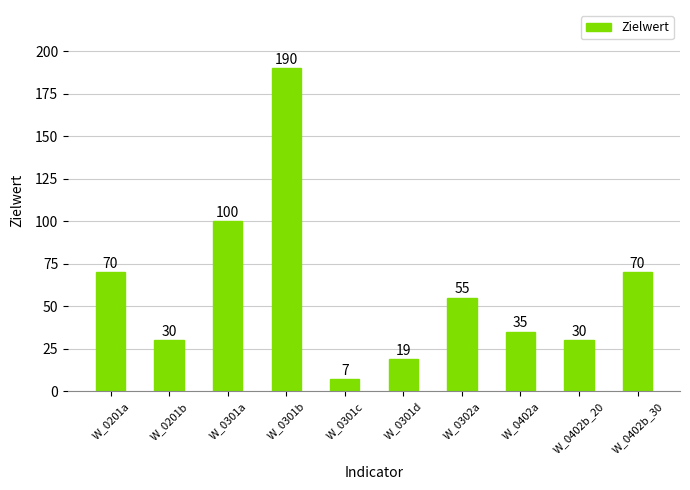

What is the change in value from W_0301a to W_0402a?

-65